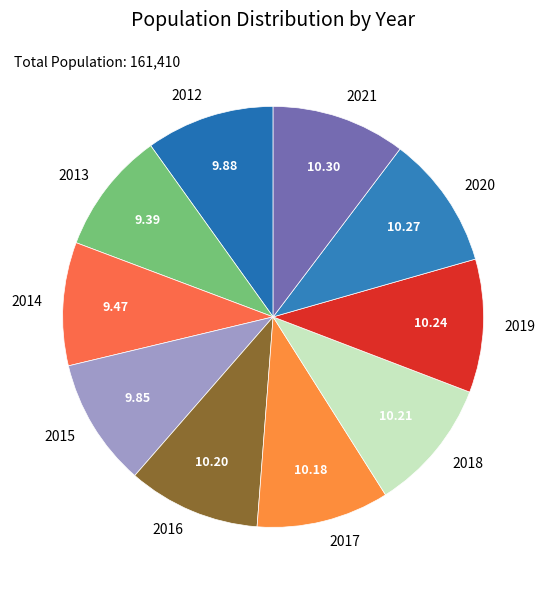

What is the ratio of the value at 2016 to the value at 2021?

1.0